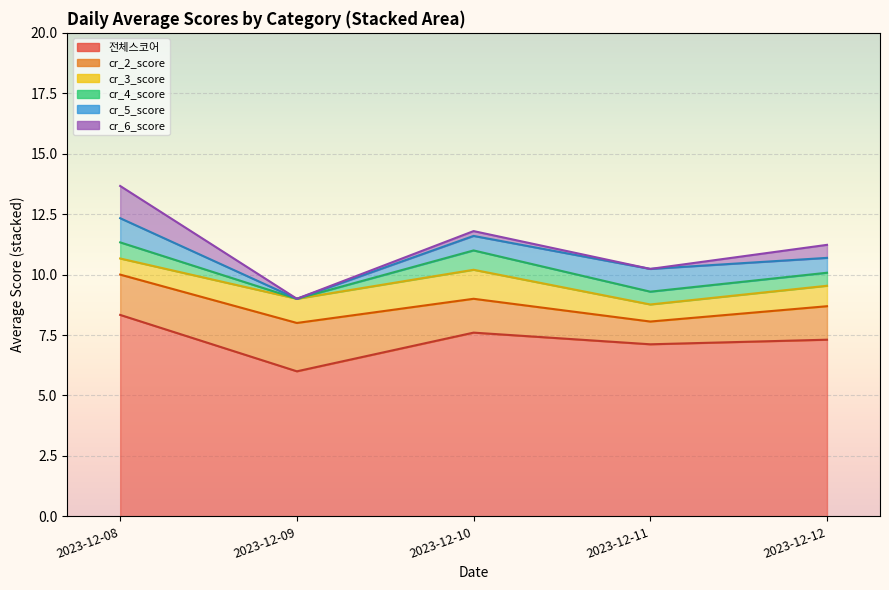

True or false: cr_5_score and cr_4_score intersect in this chart.

False